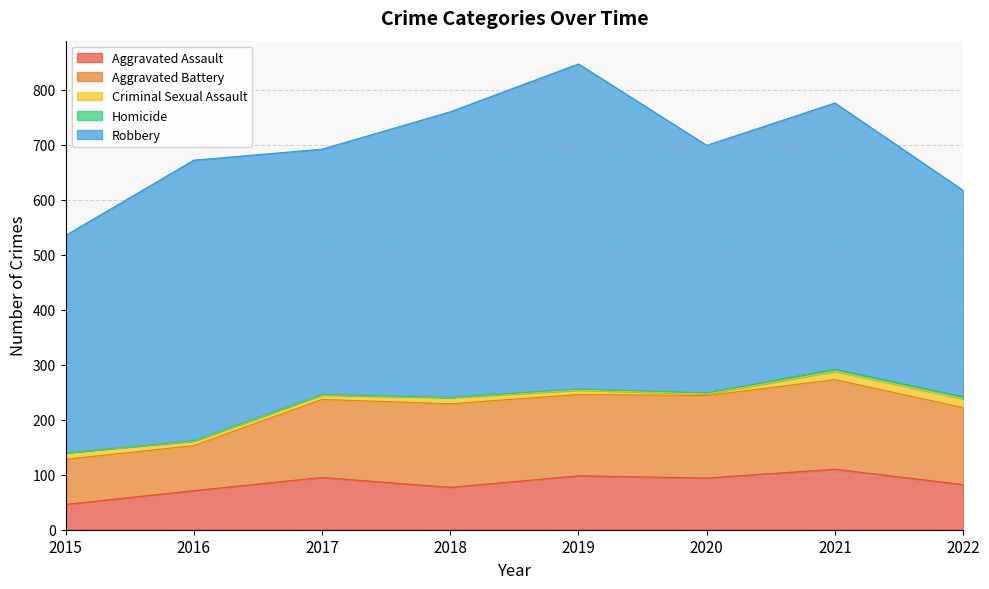

At how many categories does at least one series exceed 10?

8